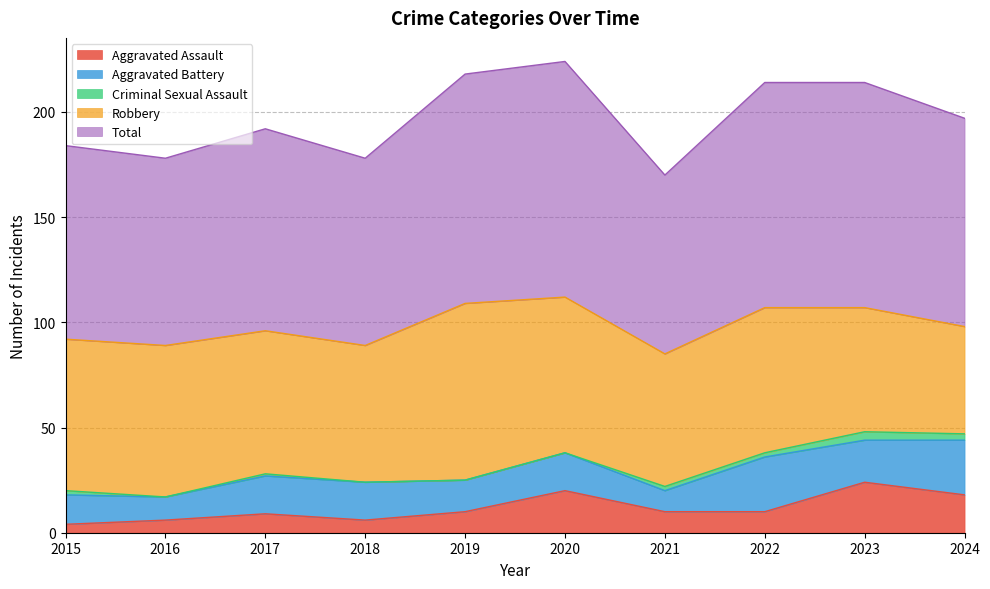

What is the sum of the Aggravated Assault values at 2024 and 2020?

38